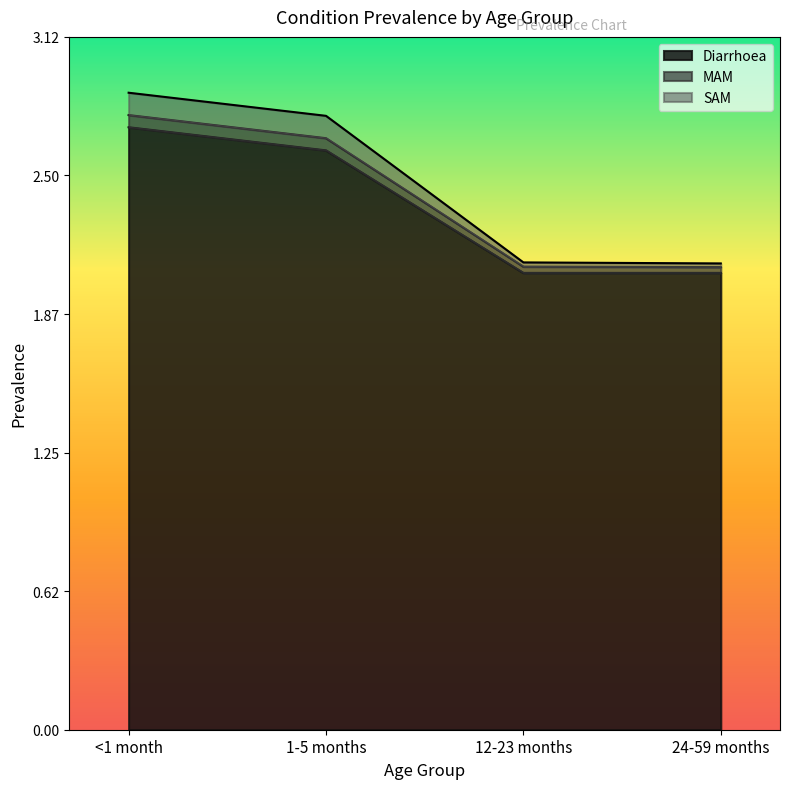

What is the label of the 1st point from the right?

24-59 months